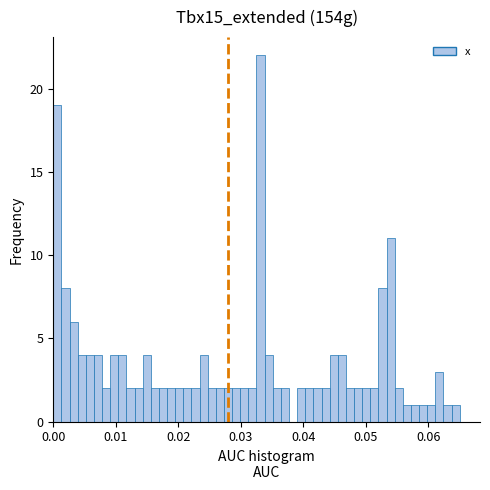

Around what value on the x-axis is the tallest bar? Give the approximate position of its centre, as read against the axis.

0.033